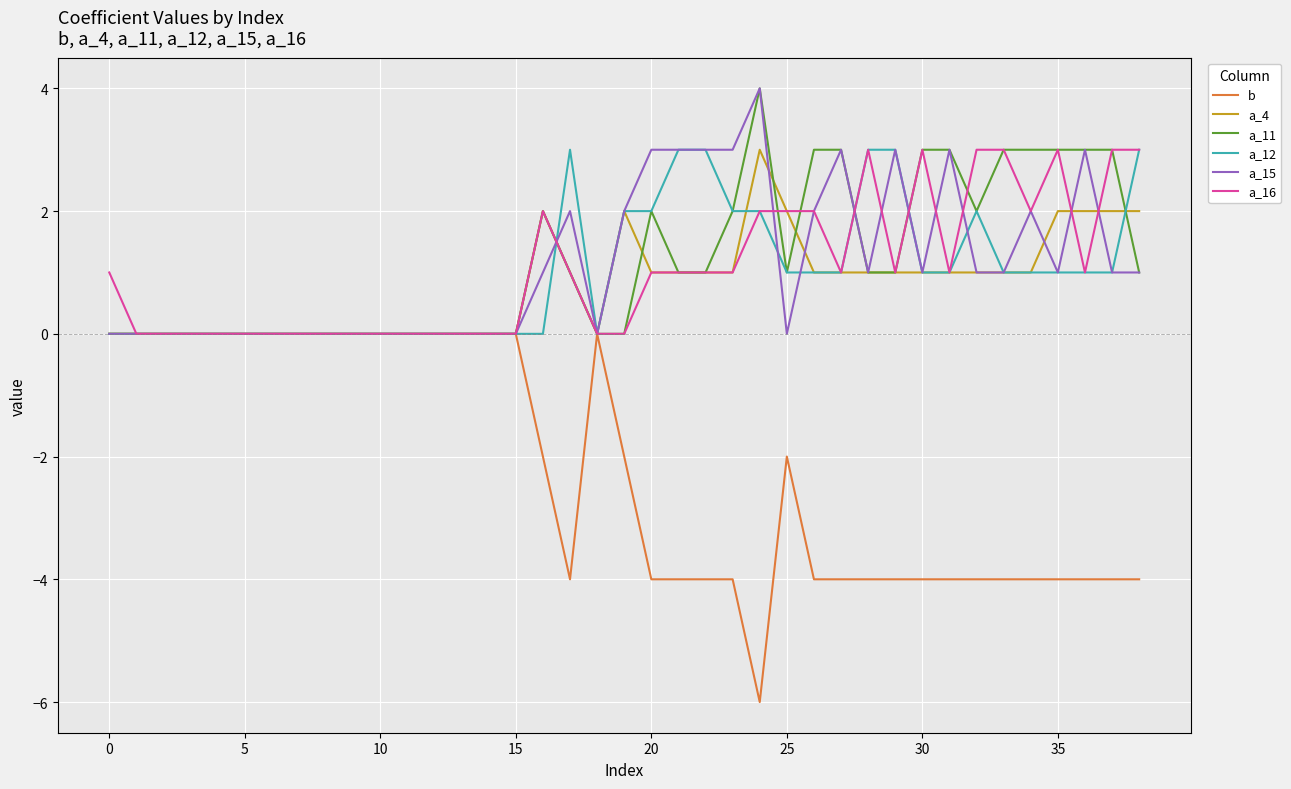

What is the smallest value displayed?

-6